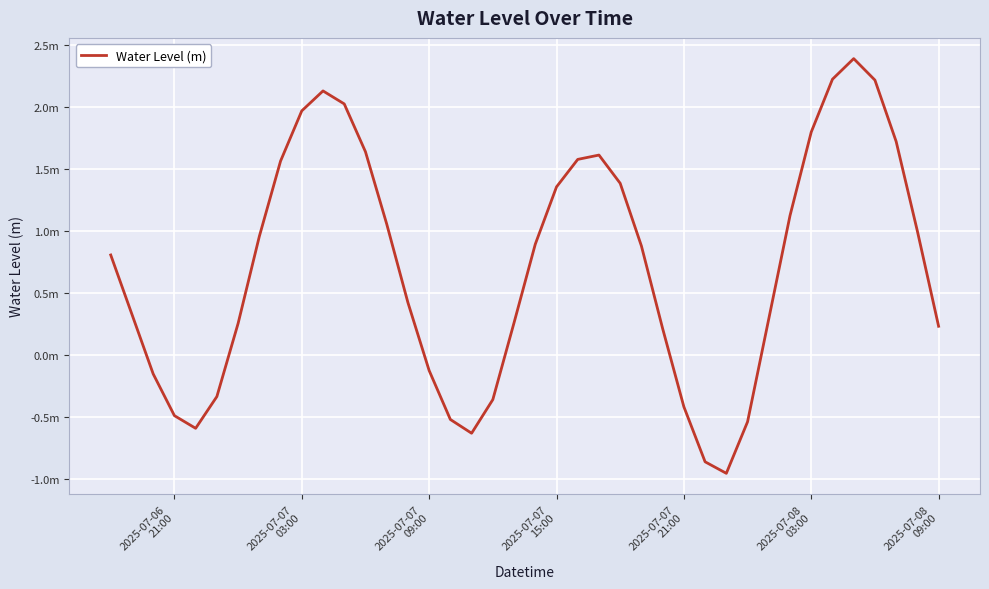

What is the greatest value displayed?

2.4